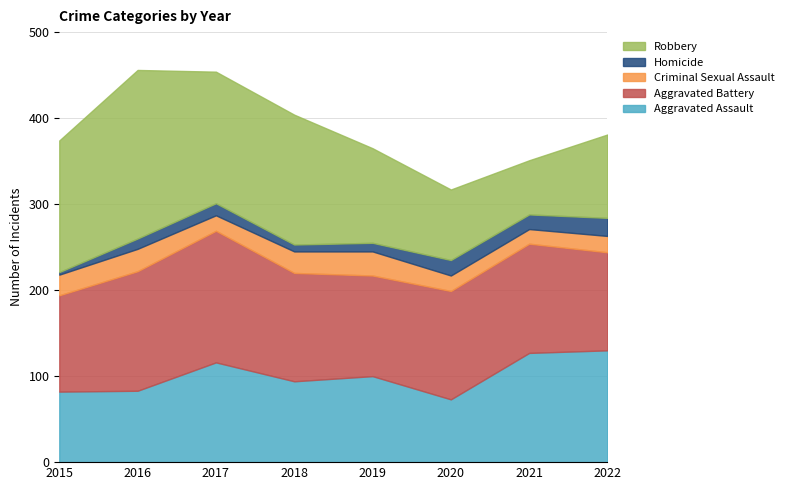

What is the difference between the second highest and second lowest values in the Criminal Sexual Assault series?

8